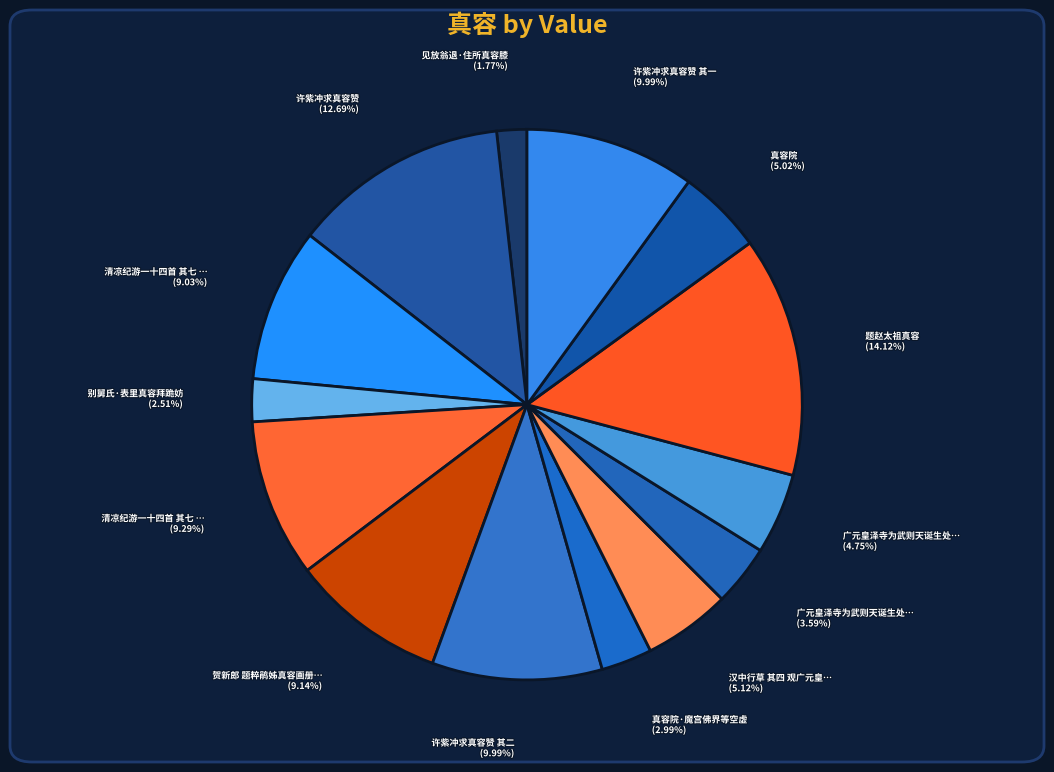

To the nearest percent, what is the average slice percentage?

7%